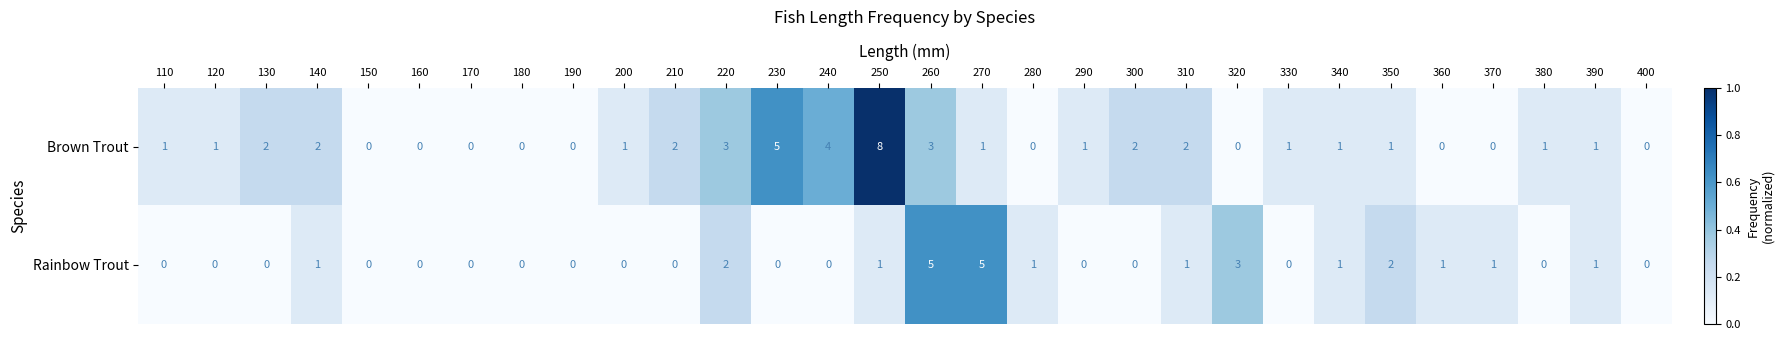

What is the sum of the Brown Trout values at 260 and 230?

8